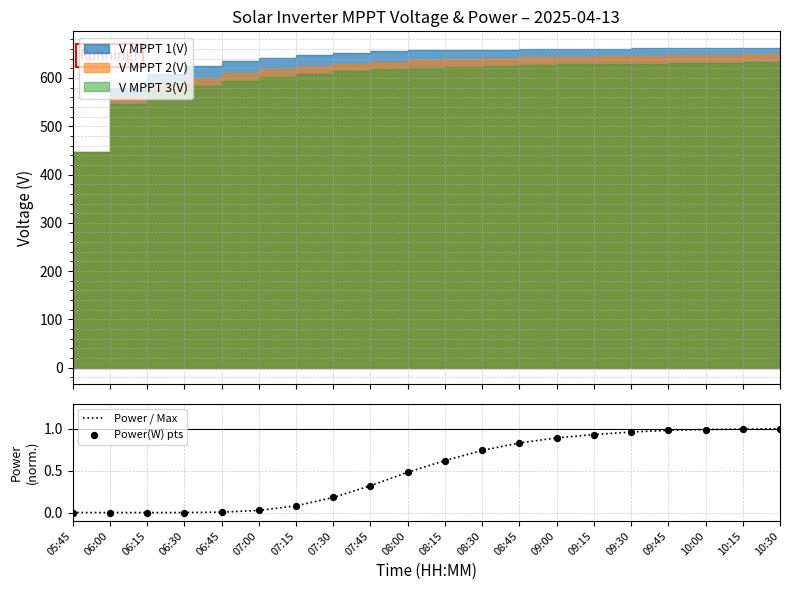

At which category is the sum across all series the highest?

10:30